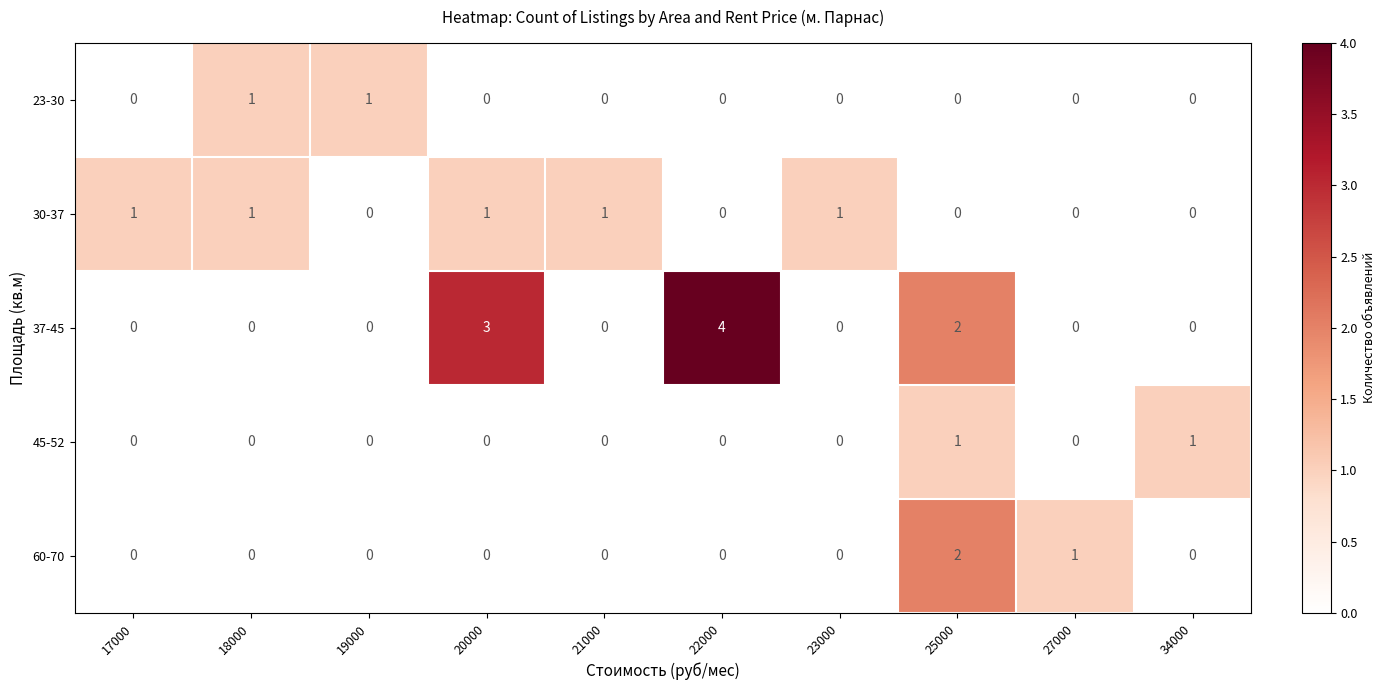

Which series has the largest total across all categories?

37-45